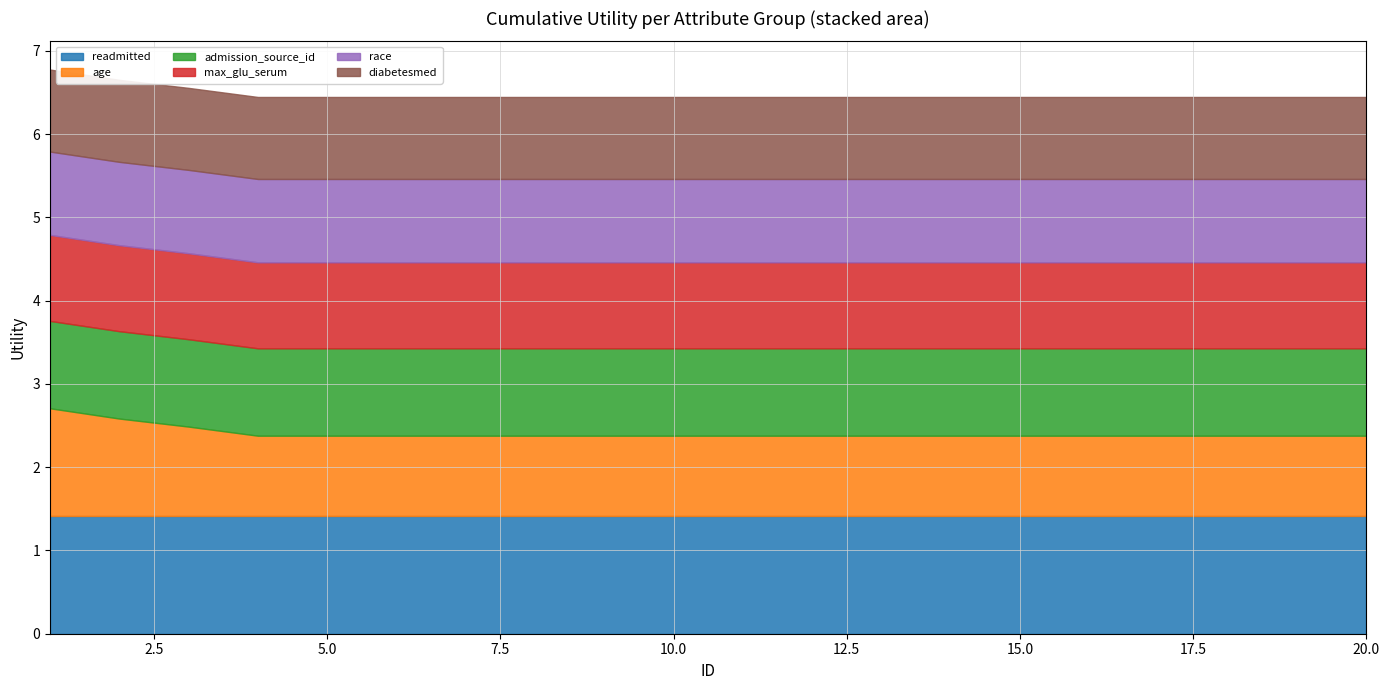

How many series are shown in this chart?

6